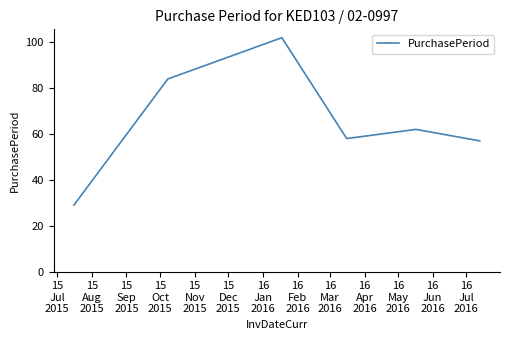

What is the smallest value displayed?

29